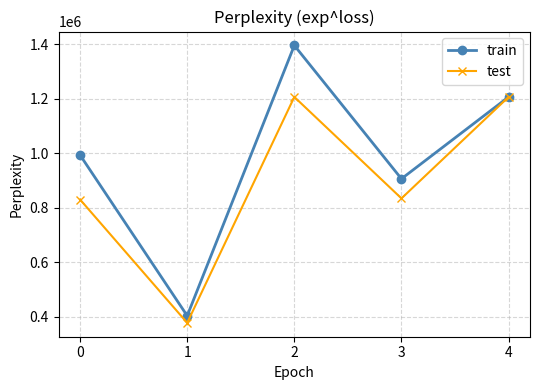

At how many categories does at least one series exceed 953678?

3